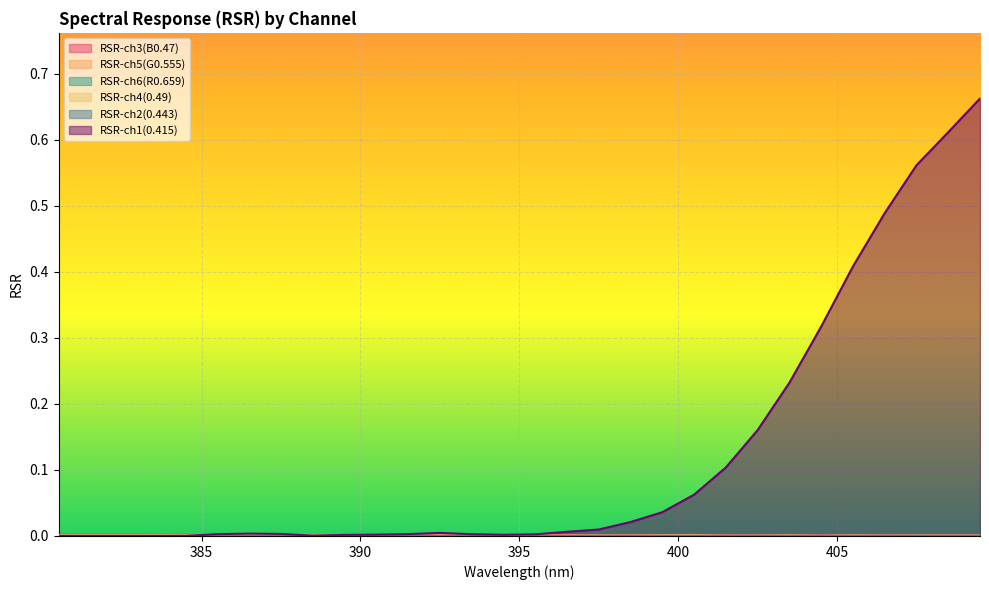

Is it true that RSR-ch2(0.443) equals 0.0 at 405.5007?

True